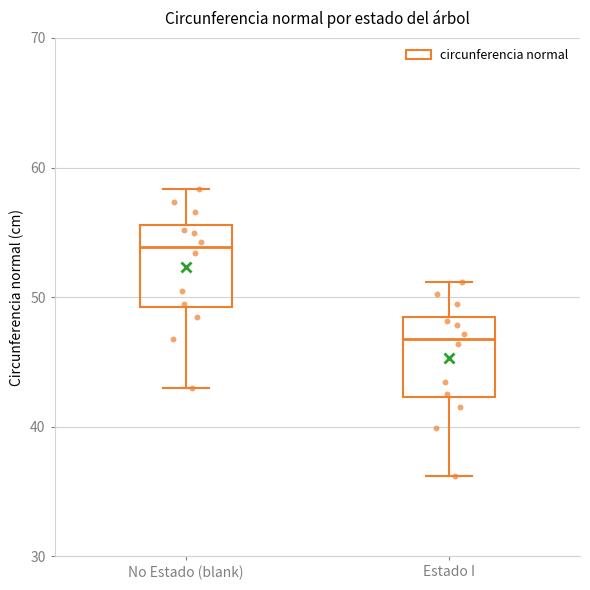

Reading left to right, transcribe this box plot: for each box, give where its median line is, the range the box spans, and where its two whiskers end, as read against the y-axis. The values are not printed on the chart, so give them approximately, as read against the axis.

No Estado (blank): median 54, box 49 to 56, whiskers 43 to 58
Estado I: median 47, box 42 to 48, whiskers 36 to 51